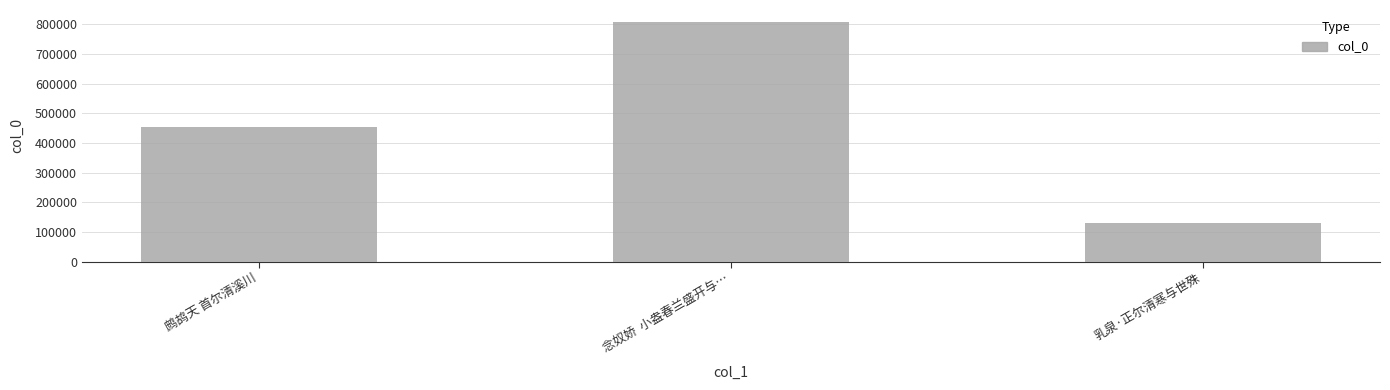

What is the maximum value shown in the chart?

807514